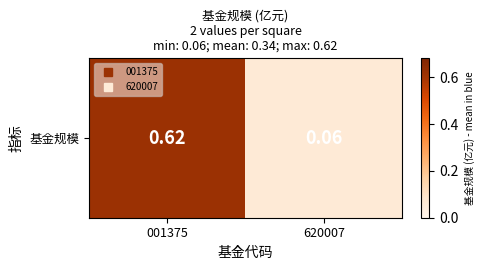

Rank the categories by value from highest to lowest.

001375, 620007